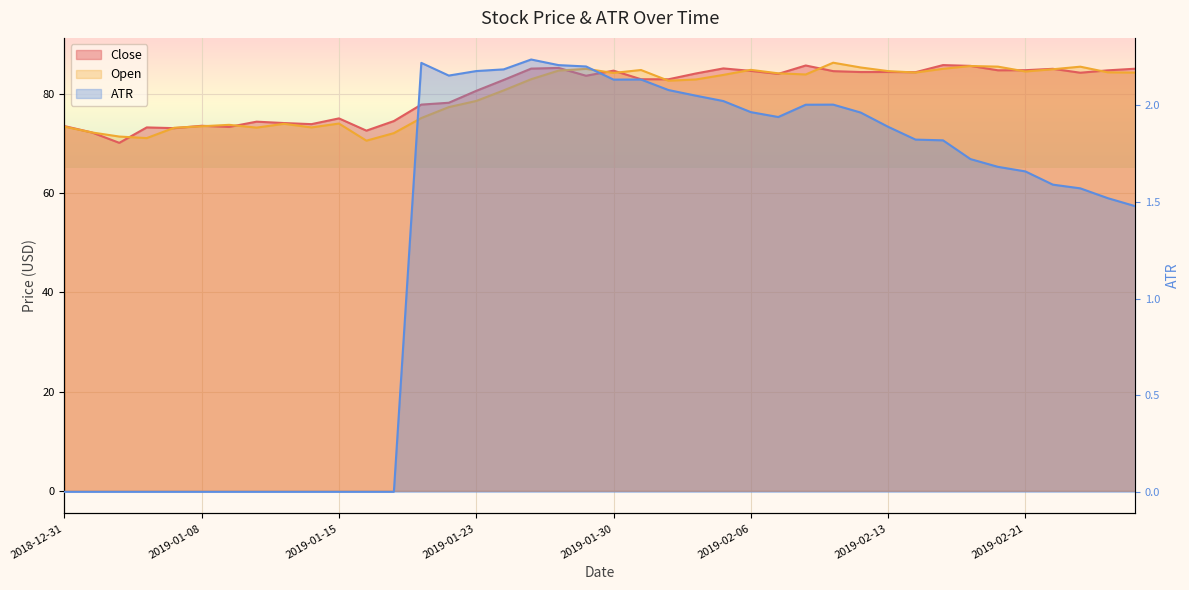

How many times do Open and Close cross each other?

17